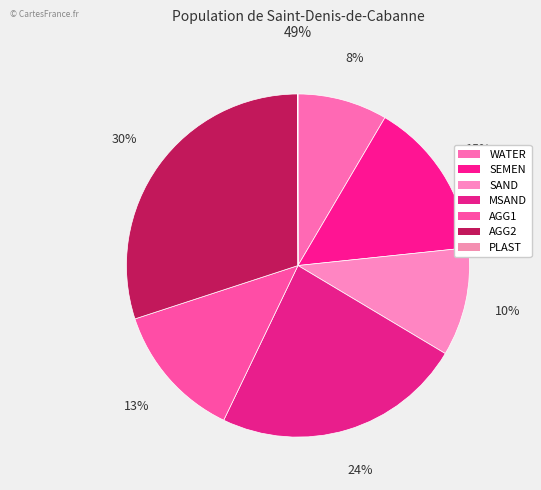

How many slices are in this pie chart?

7